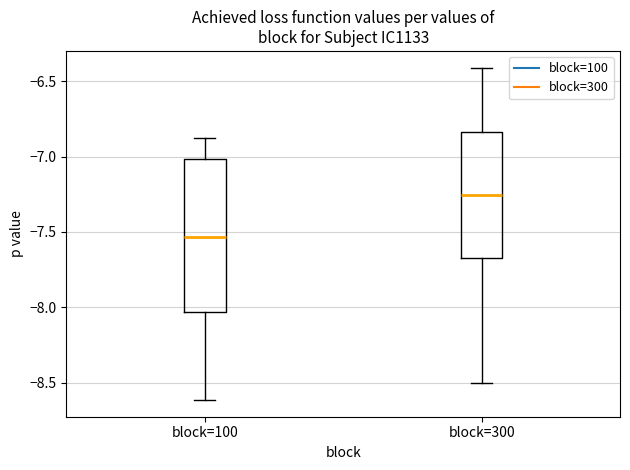

Which box is the tallest, from its lower edge to its upper edge?

block=100